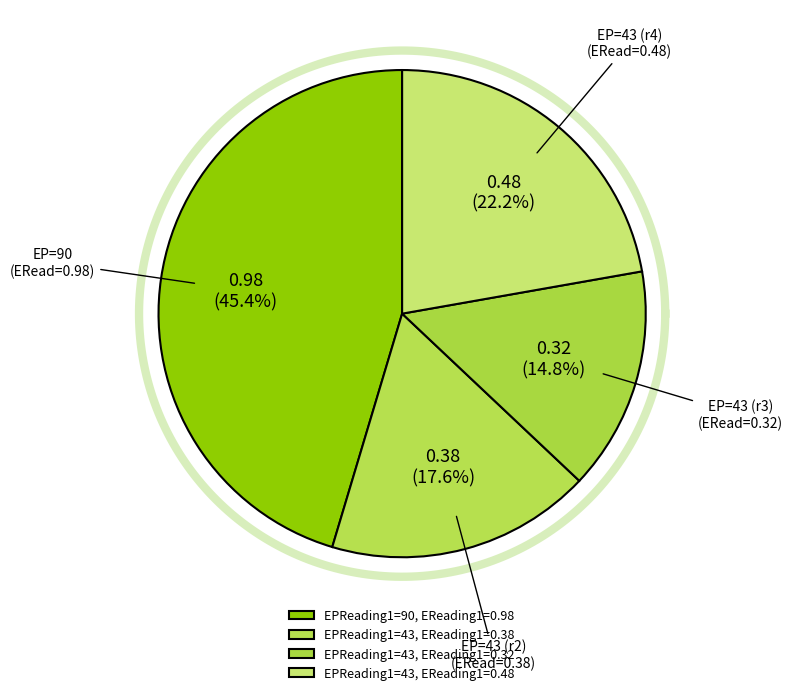

Is it true that 43 is 36% of the pie?

False